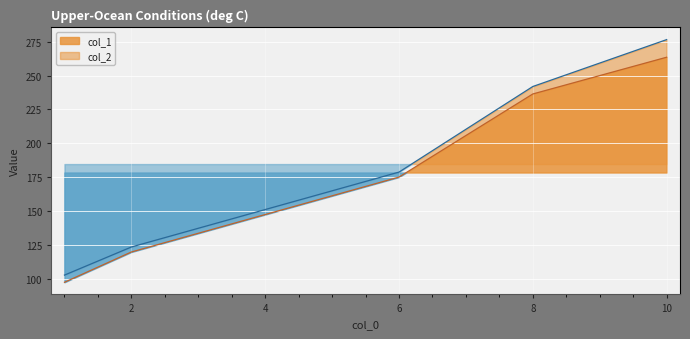

At which label does col_1 reach its peak?

10